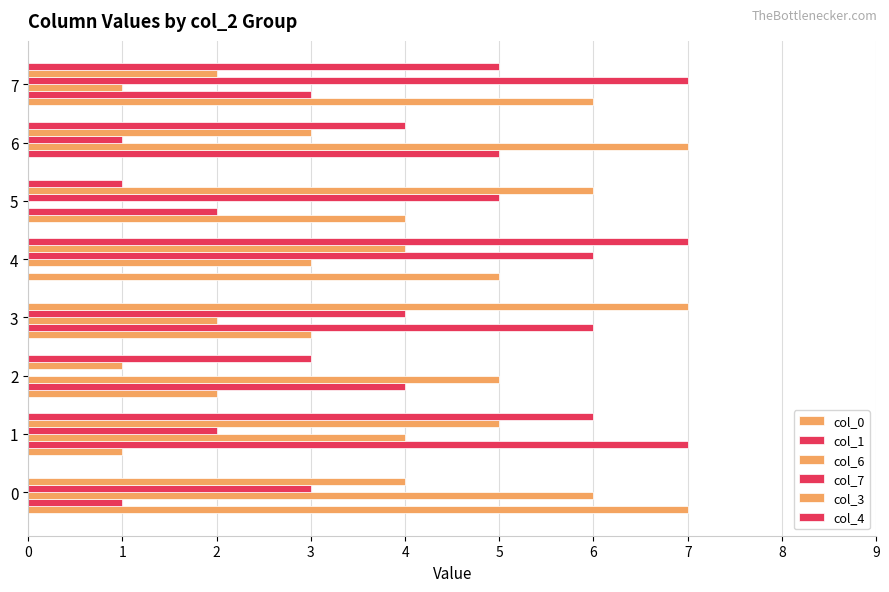

How many series are shown in this chart?

6